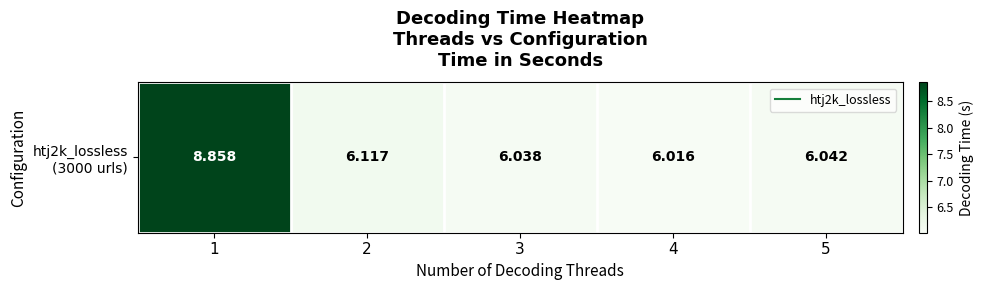

At which category does the chart reach its peak across all series?

1